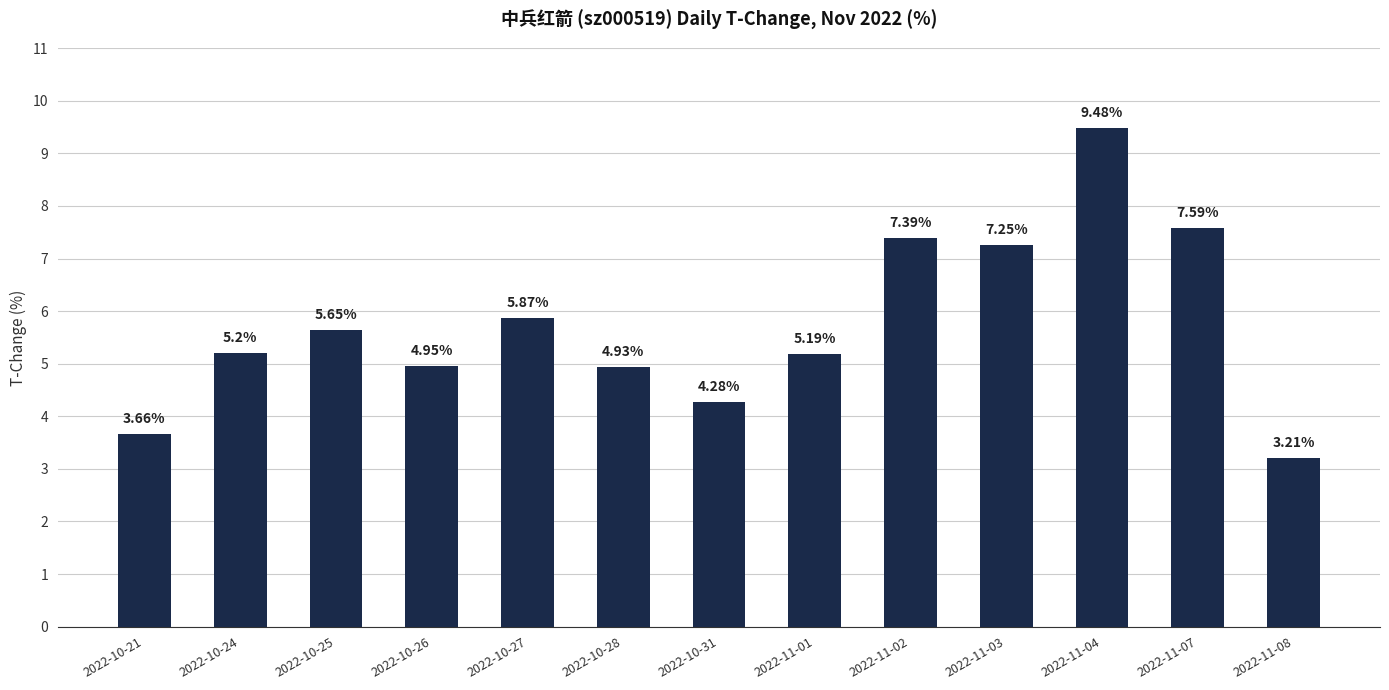

List the labels in order of value, largest first.

2022-11-04, 2022-11-07, 2022-11-02, 2022-11-03, 2022-10-27, 2022-10-25, 2022-10-24, 2022-11-01, 2022-10-26, 2022-10-28, 2022-10-31, 2022-10-21, 2022-11-08